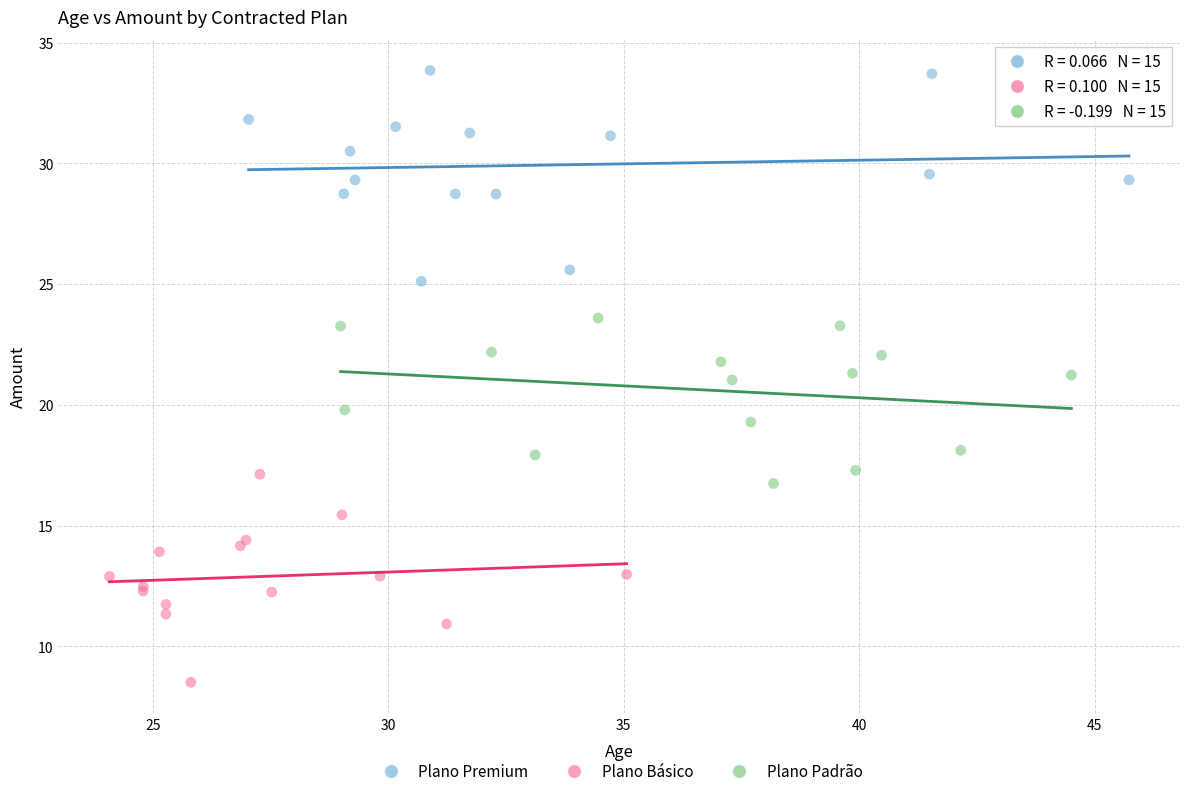

What are all the series names shown in the legend?

Plano Premium, Plano Básico, Plano Padrão